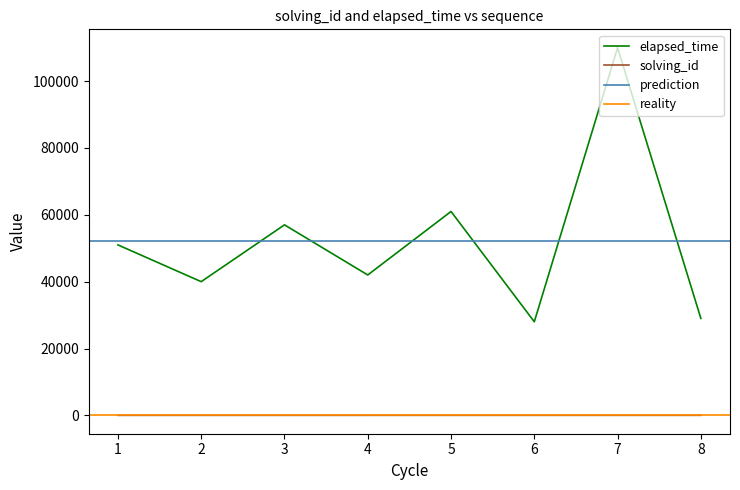

The elapsed_time series shows 110000 at 7. True or false?

True